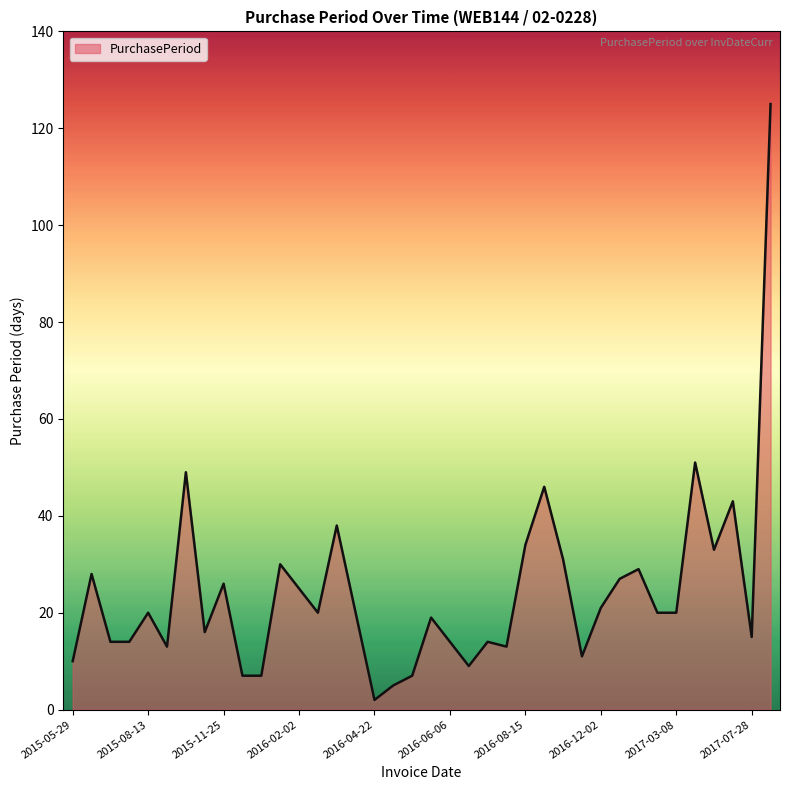

What is the greatest value displayed?

125